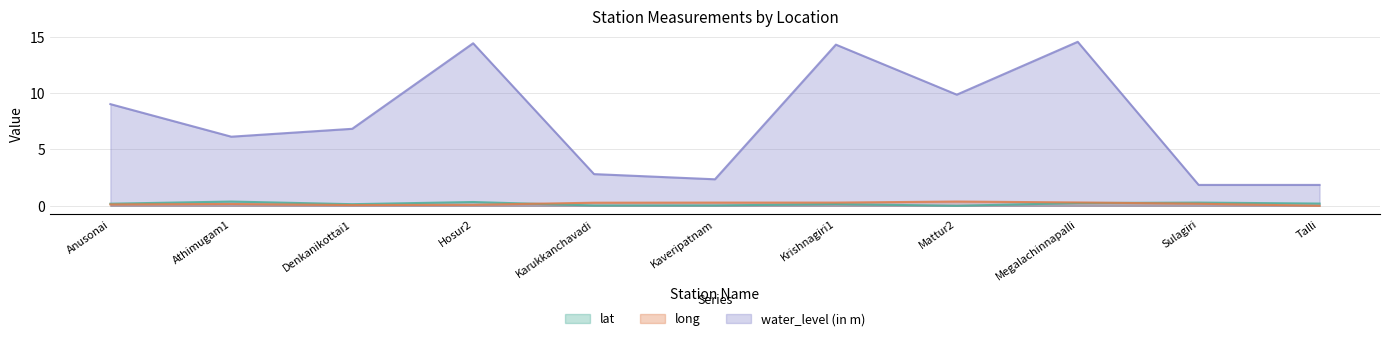

What is the difference between the long values at Sulagiri and Karukkanchavadi?

0.1